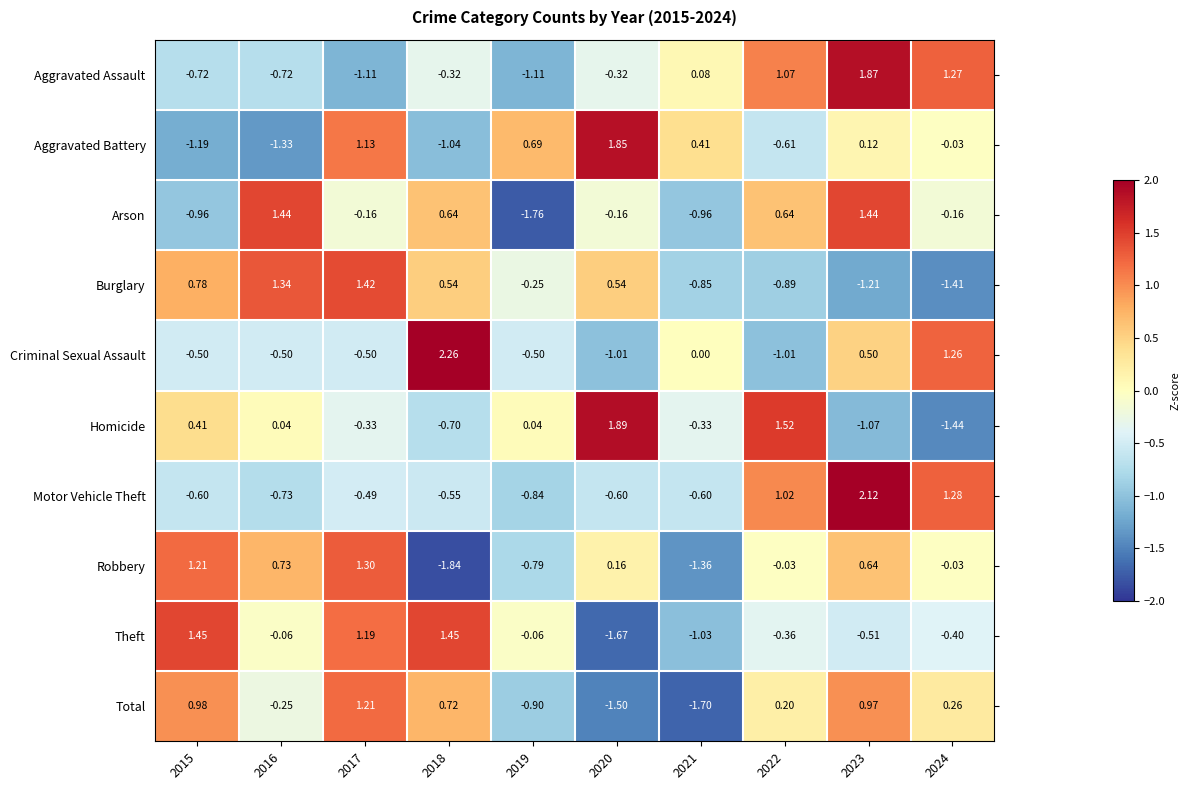

How many values in the Total series are below 0?

4